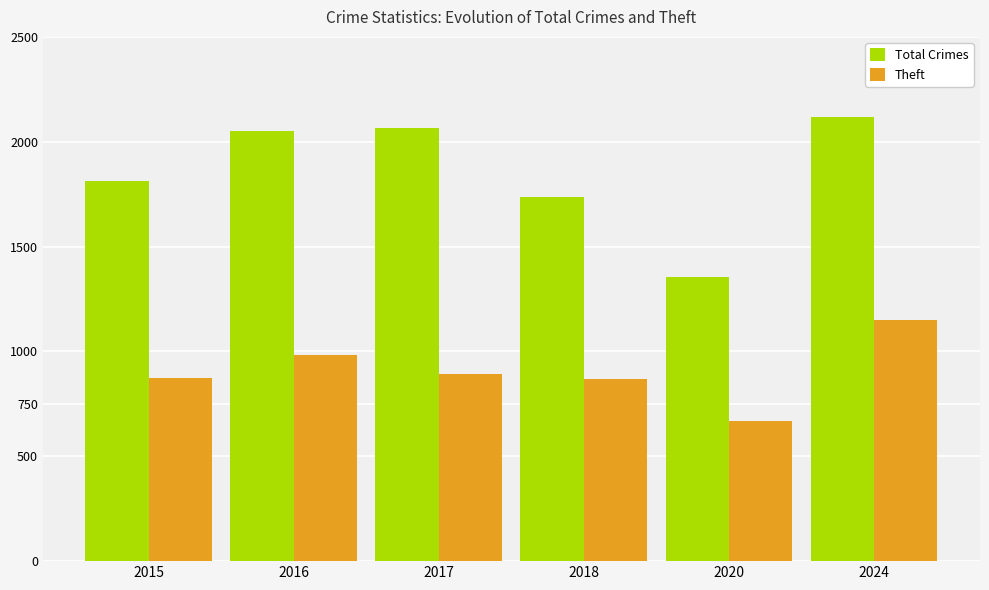

Count the number of data series in this chart.

2